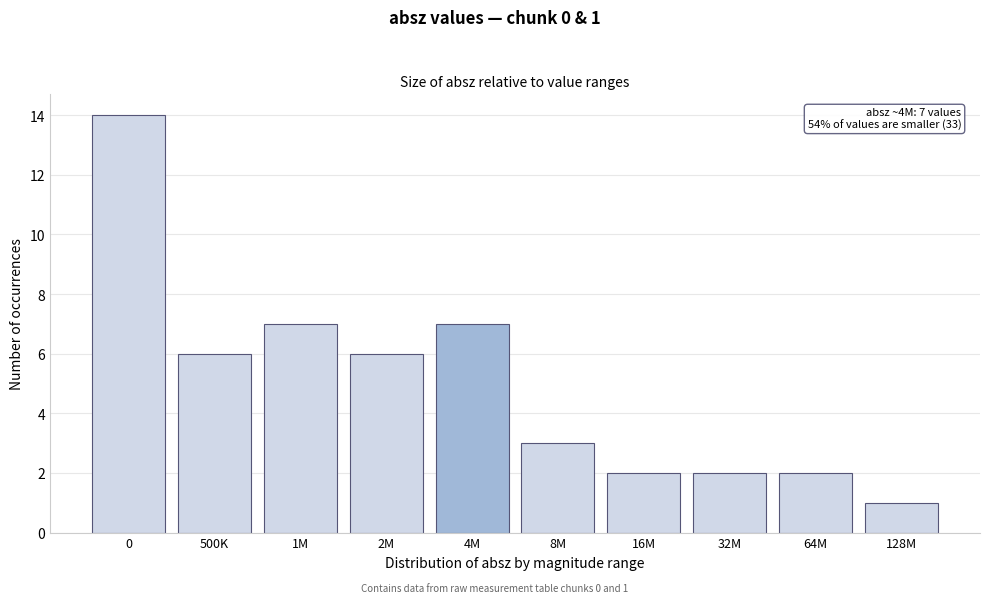

Reading right to left, list all the values displayed in this chart.

128M=1	64M=2	32M=2	16M=2	8M=3	4M=7	2M=6	1M=7	500K=6	0=14